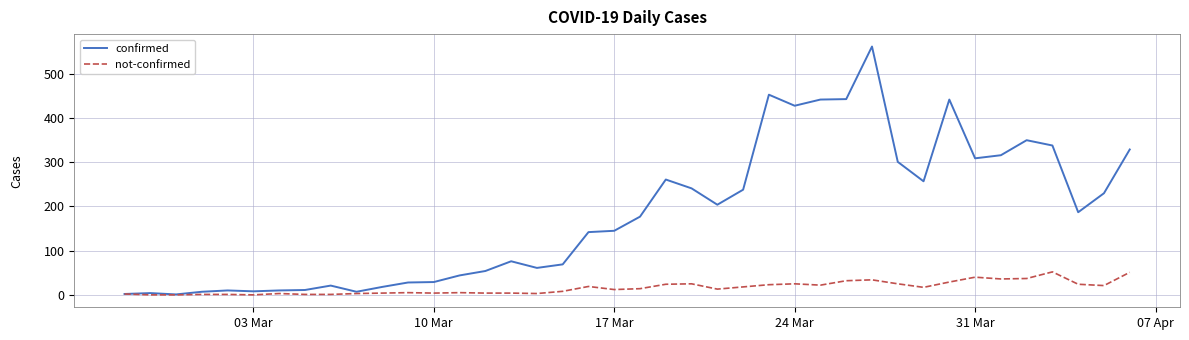

Which series has the largest total across all categories?

confirmed